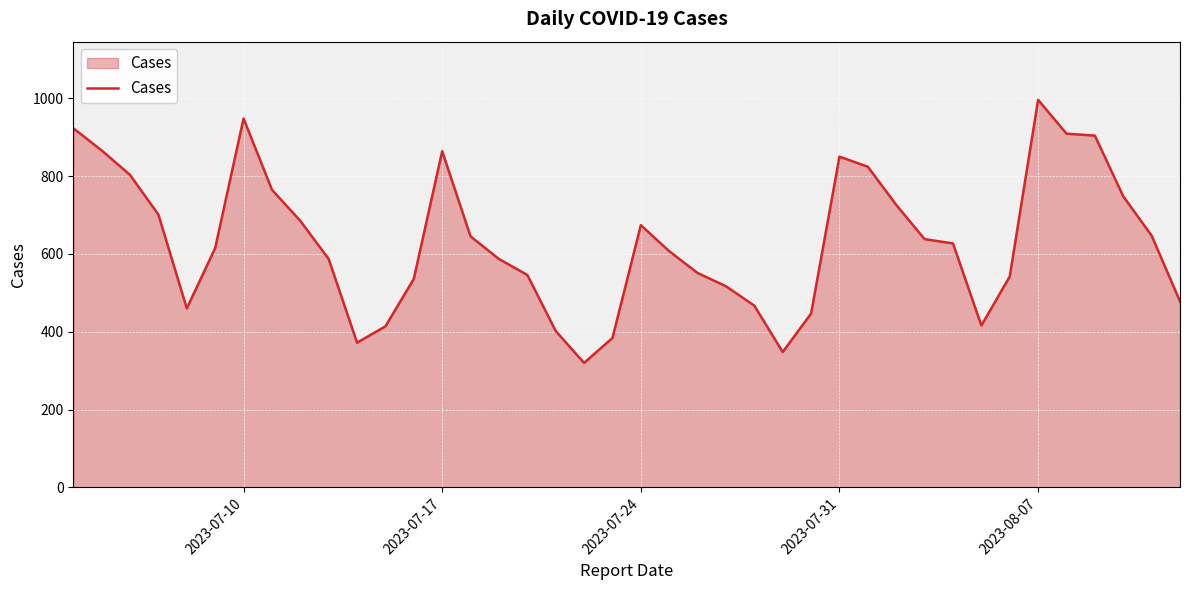

What is the maximum value shown in the chart?

996